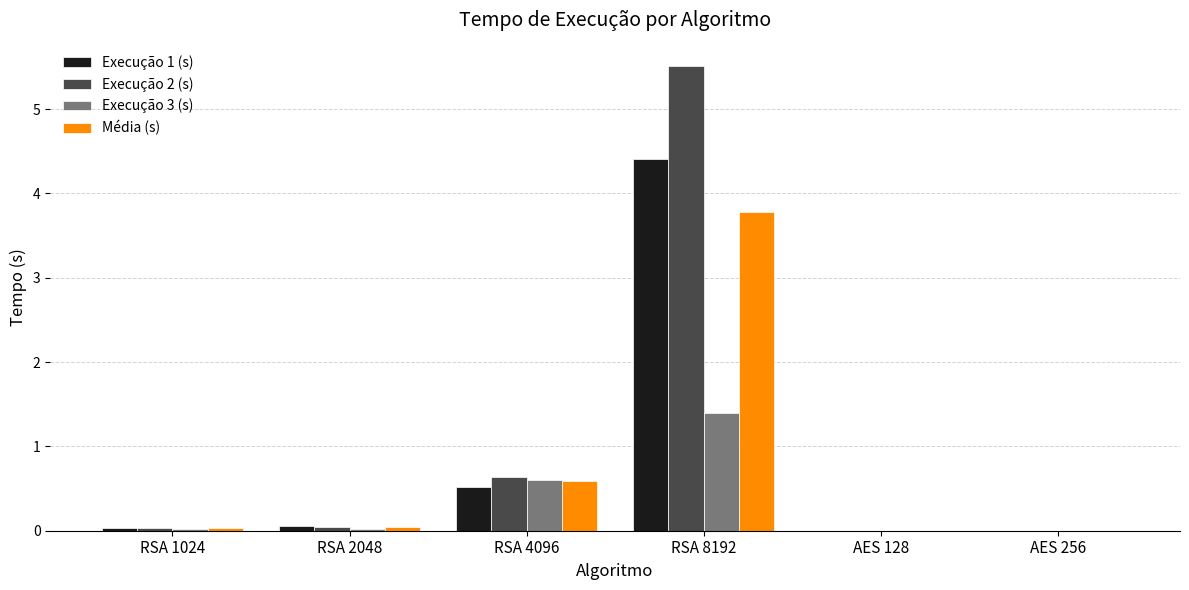

True or false: Execução 1 (s) has a value of 0.2 at RSA 4096.

False